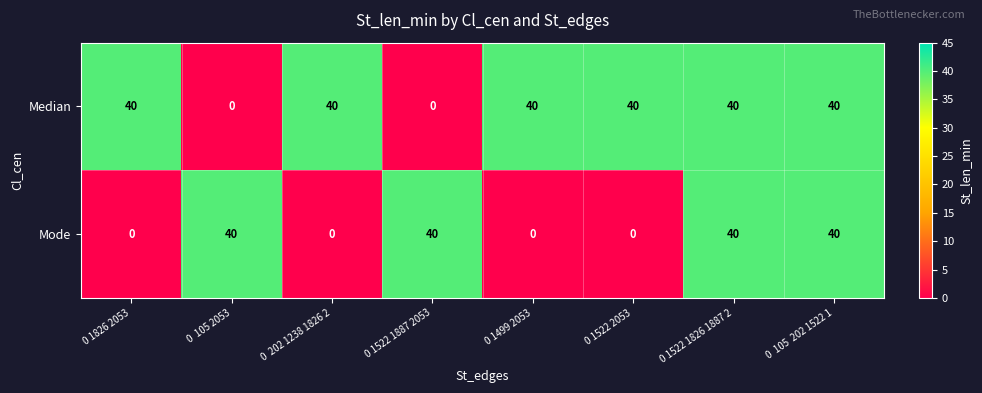

What is the total value across all series at 0 1522 1887 2053?

40